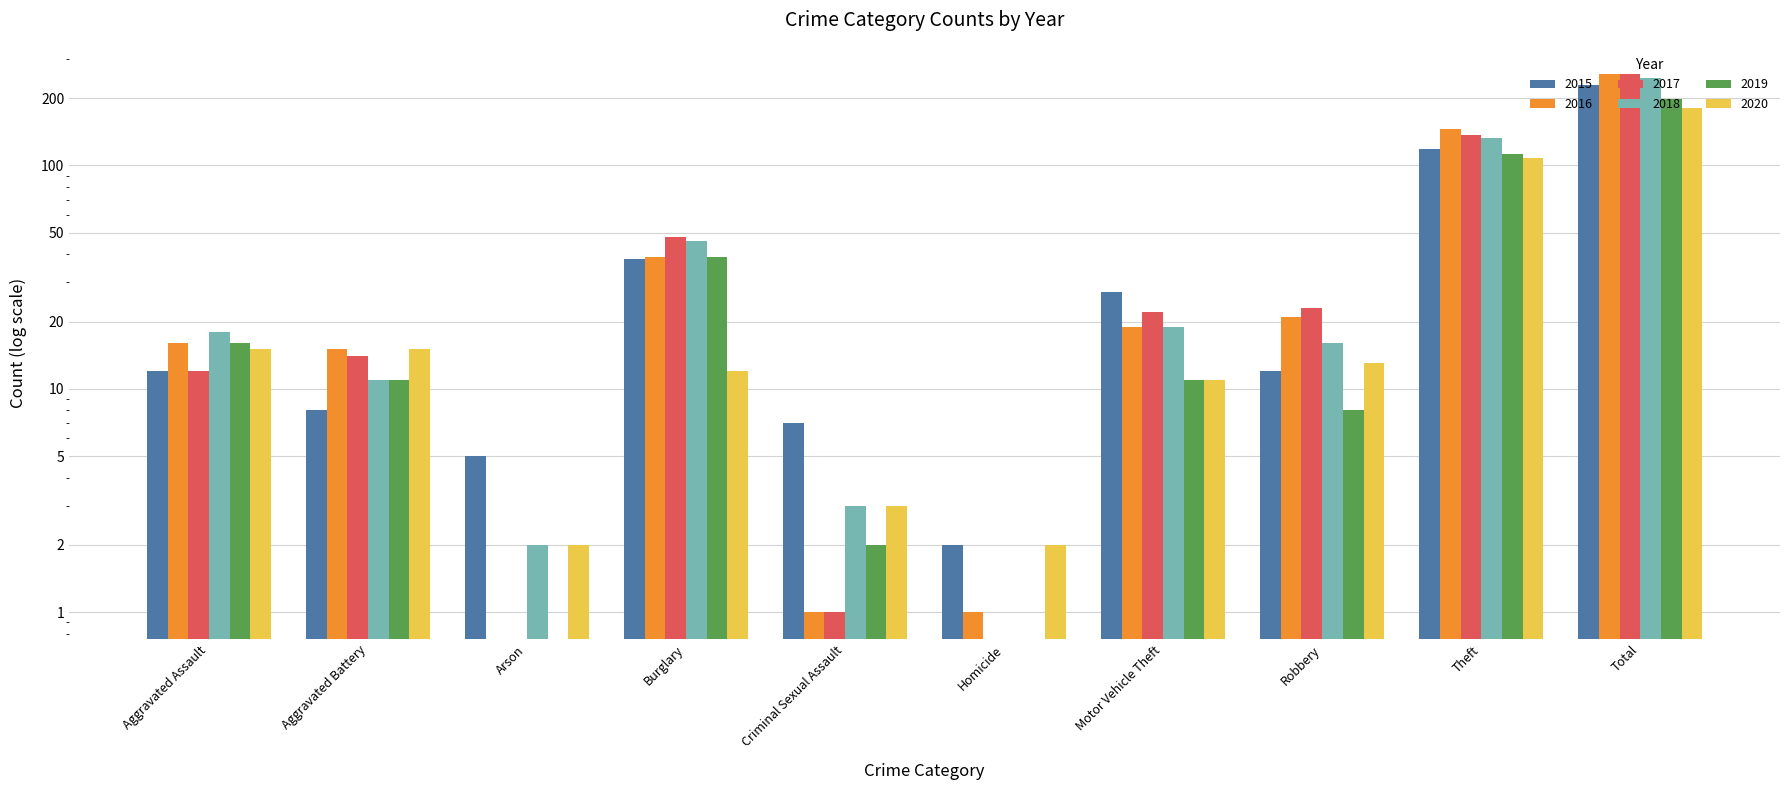

At Theft, list the series in order from largest to smallest.

2016, 2017, 2018, 2015, 2019, 2020